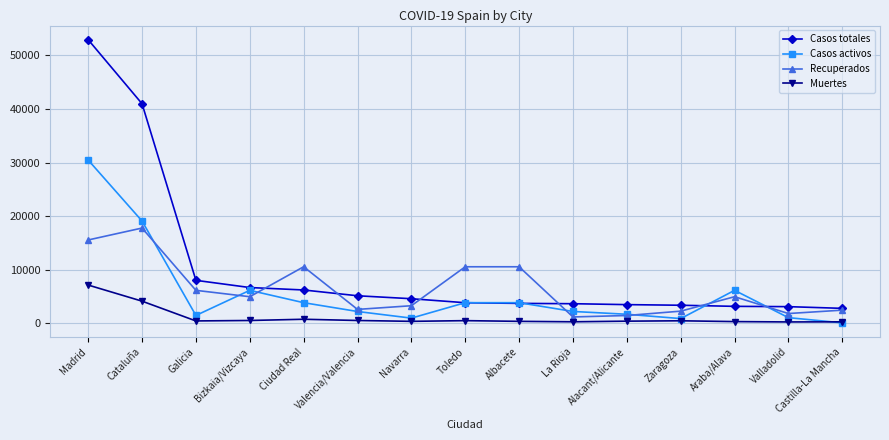

What position from the left is Valladolid?

14